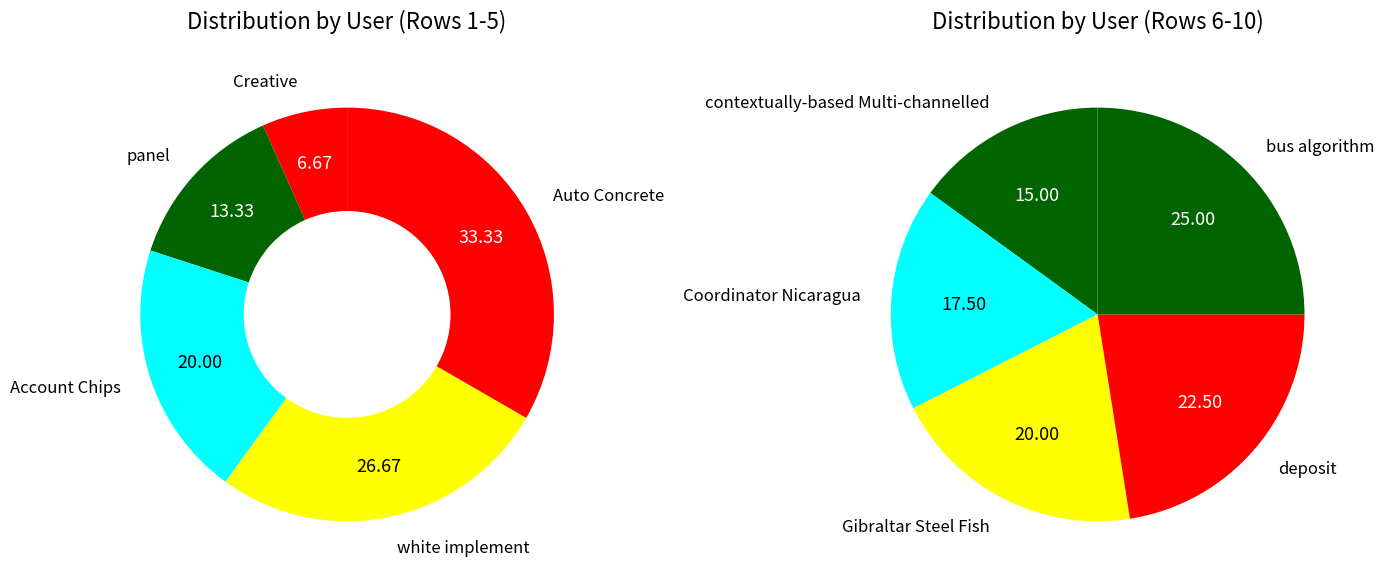

Which category has the biggest portion of the pie?

bus algorithm